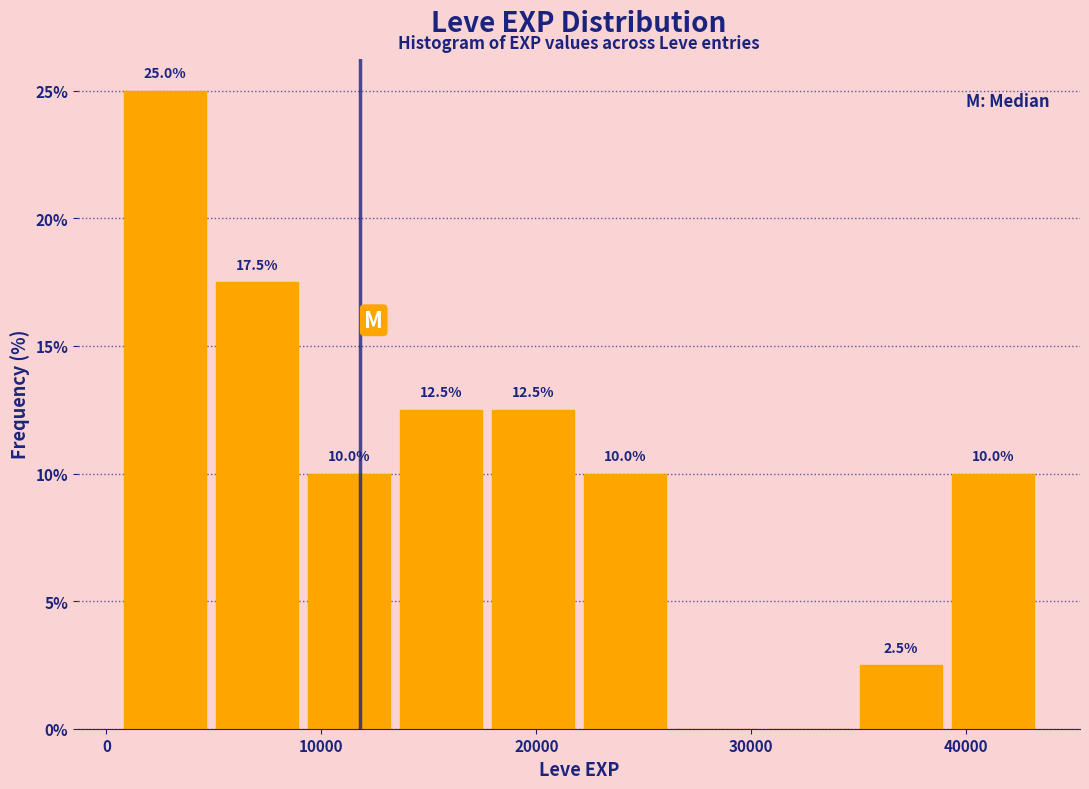

Over which range of the x-axis is the bar tallest?

1000 to 5000